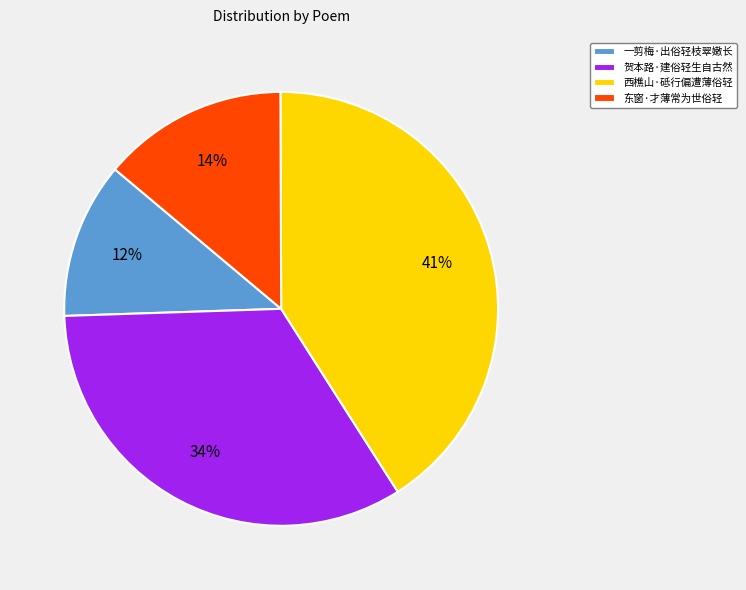

Is there a majority slice in this chart?

No